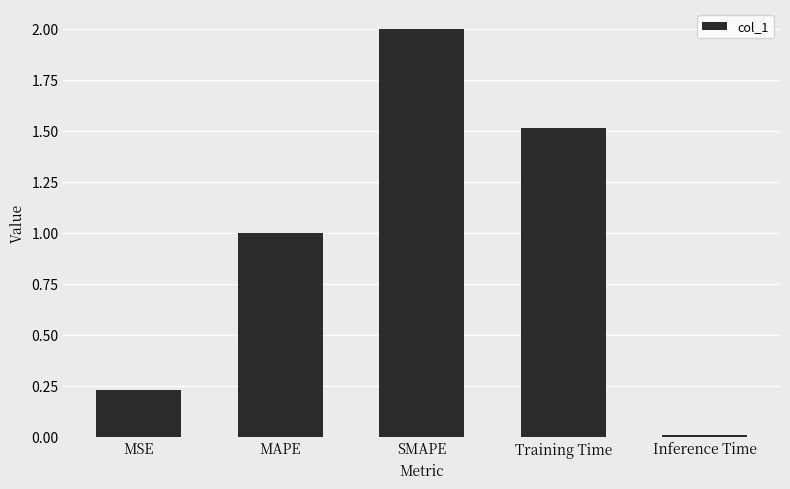

How many categories are shown in the chart?

5